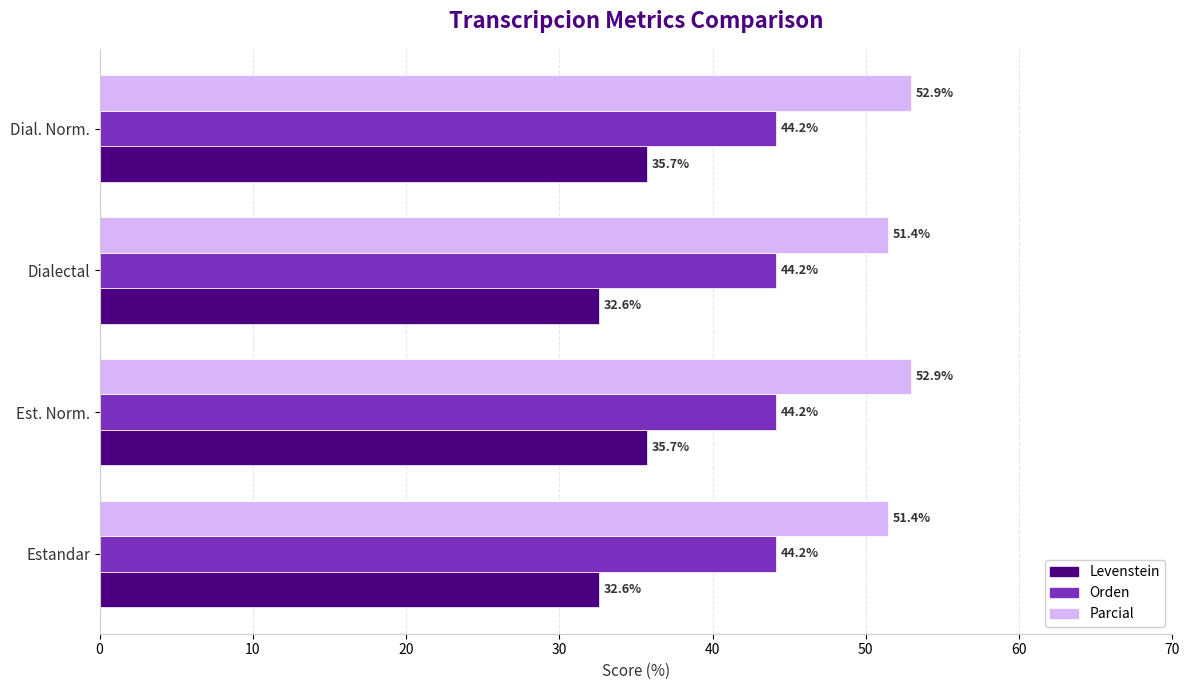

What is the minimum value shown in the chart?

32.6